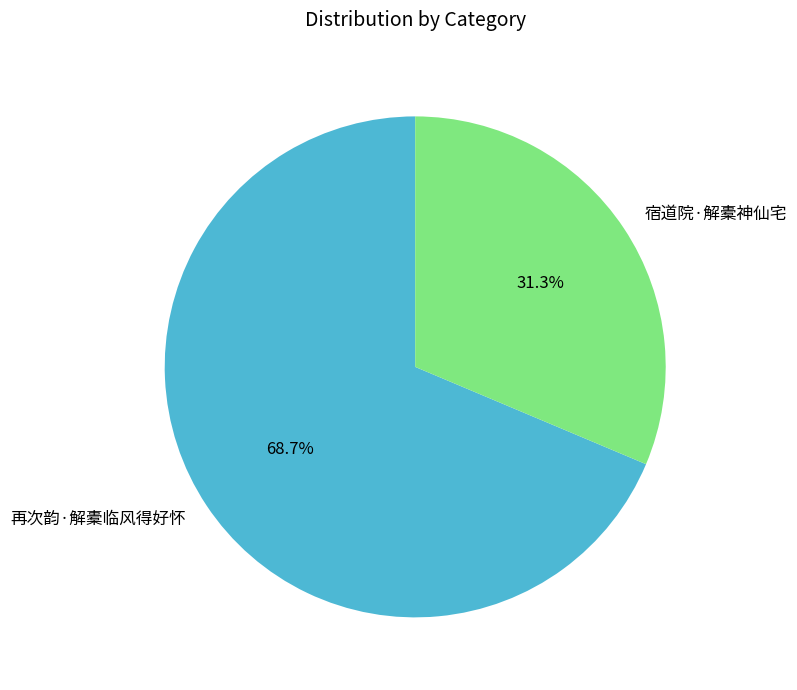

Is the sum of 宿道院·解橐神仙宅 and 再次韵·解橐临风得好怀 greater than half?

Yes